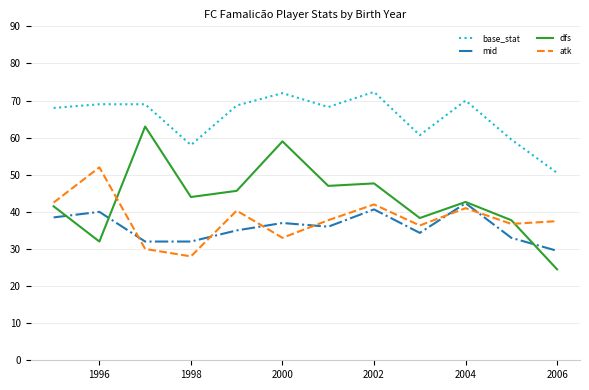

Which series has the widest spread of values?

dfs